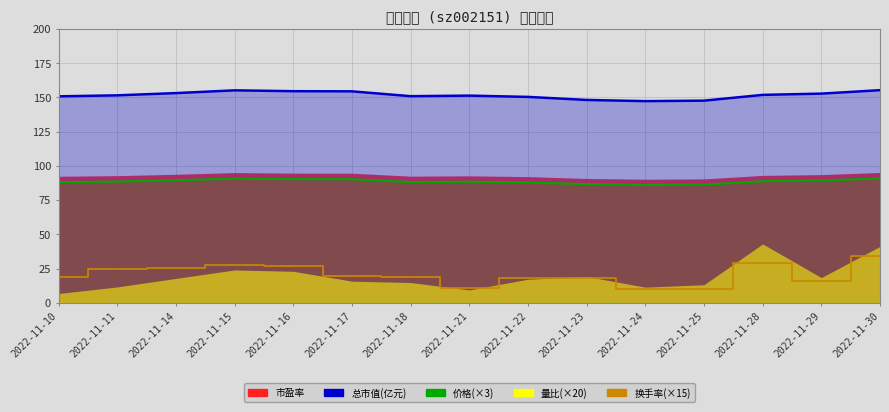

How many interior local peaks does the 换手率(×15) series have?

3